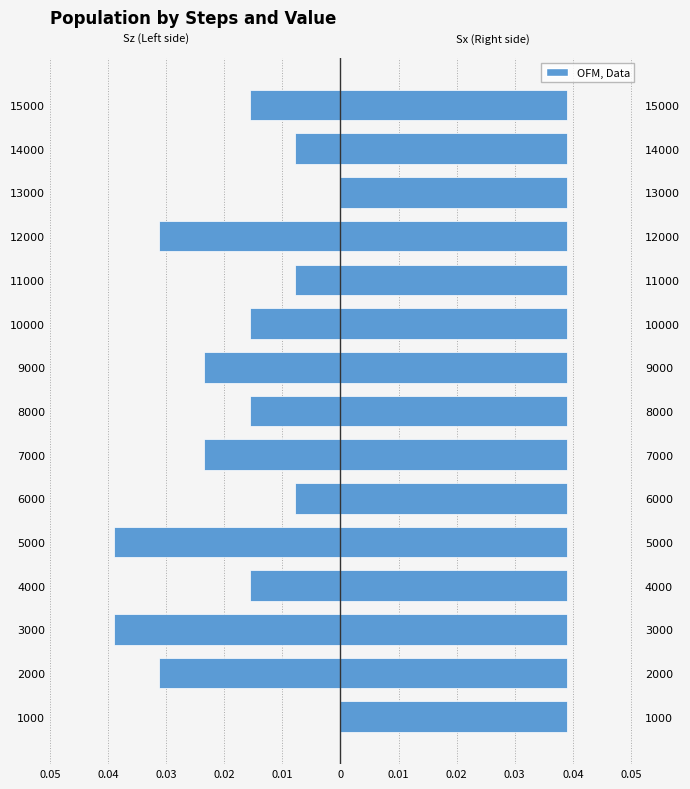

What is the difference between the highest and lowest values at 0.01?

0.7